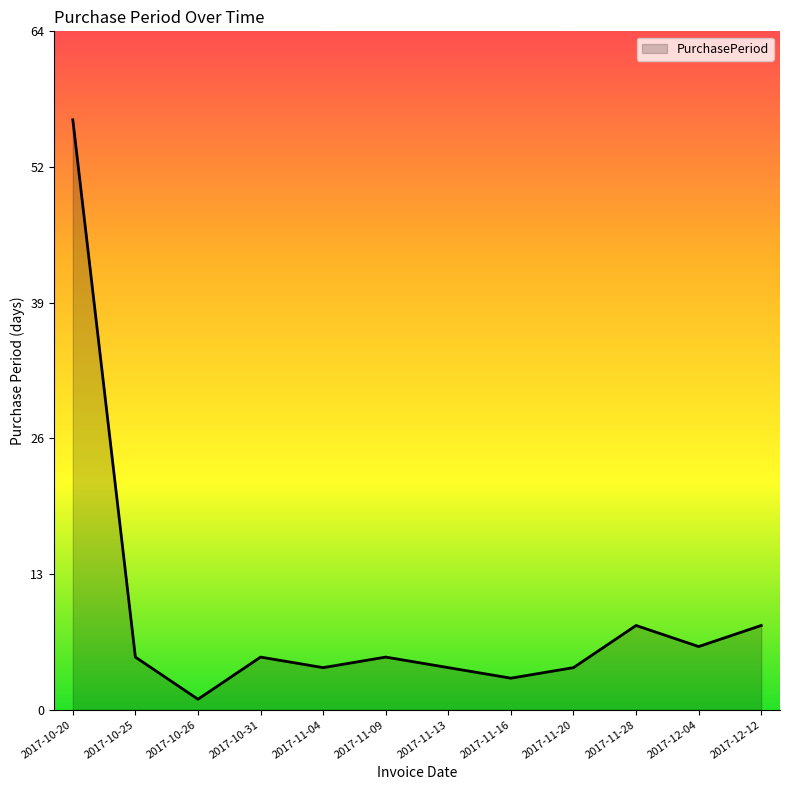

How many interior local peaks (higher than both neighbors) does the data have?

3